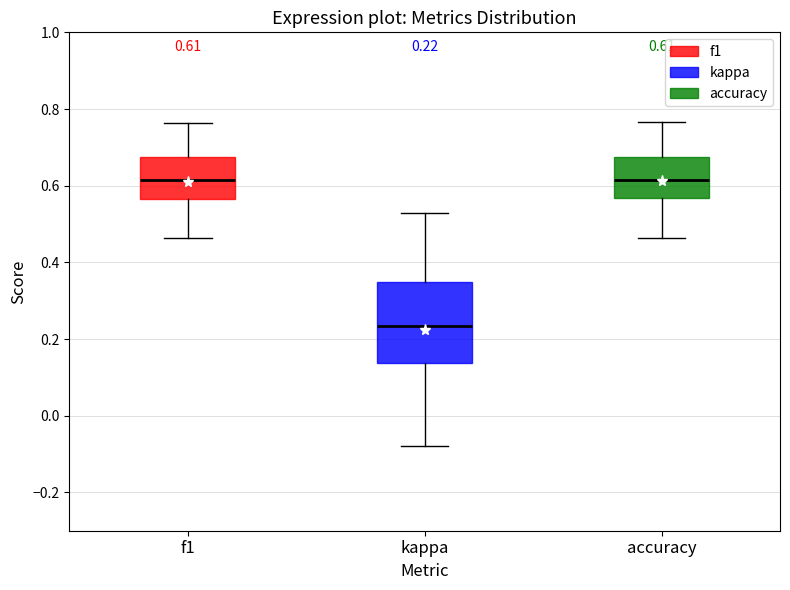

Which box is the tallest, from its lower edge to its upper edge?

kappa